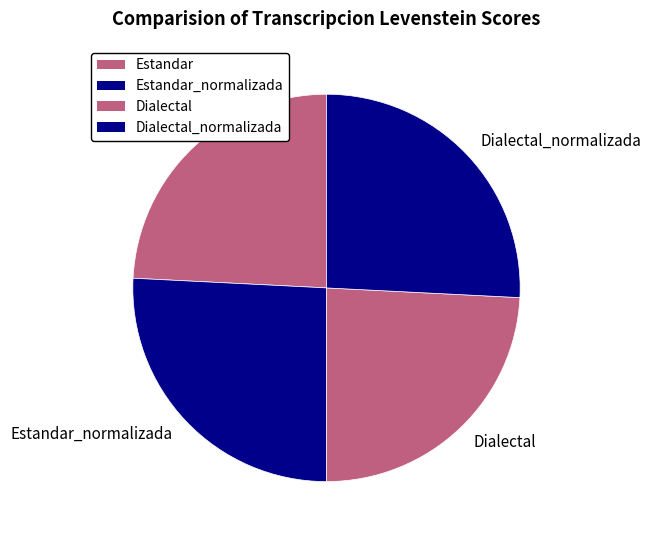

How many segments does this pie chart have?

4